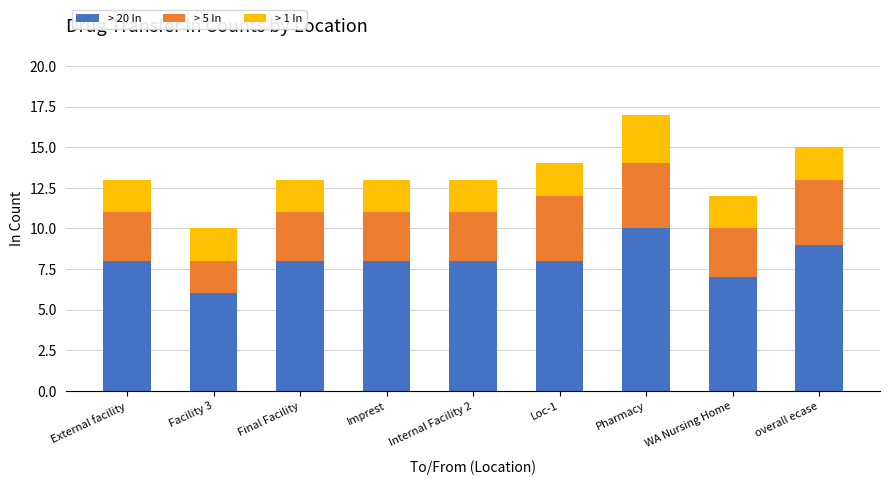

Is it true that > 20 In equals 8 at Imprest?

True